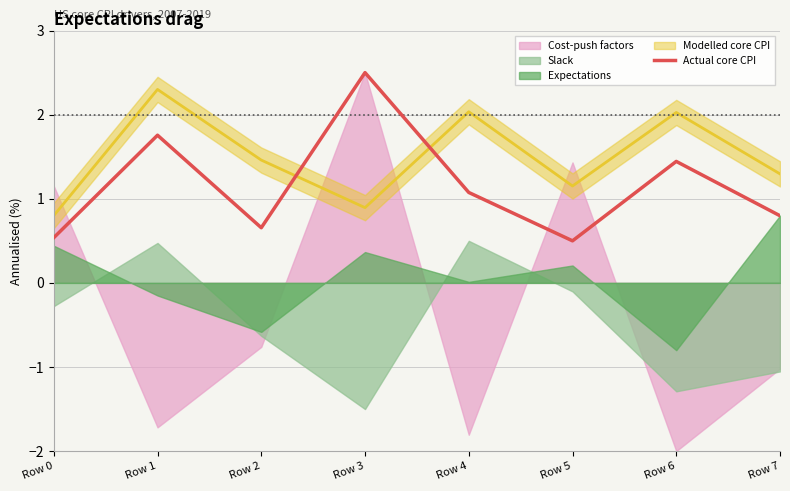

Is it true that the value at Row 5 is 0.7?

False